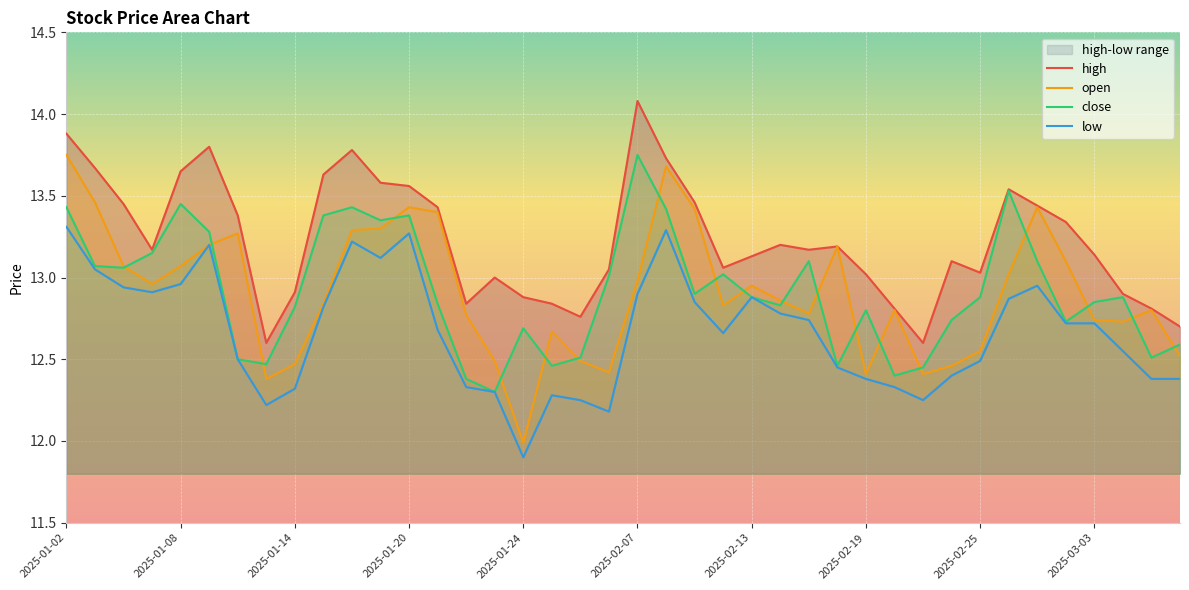

Read the high value at 10.

13.8